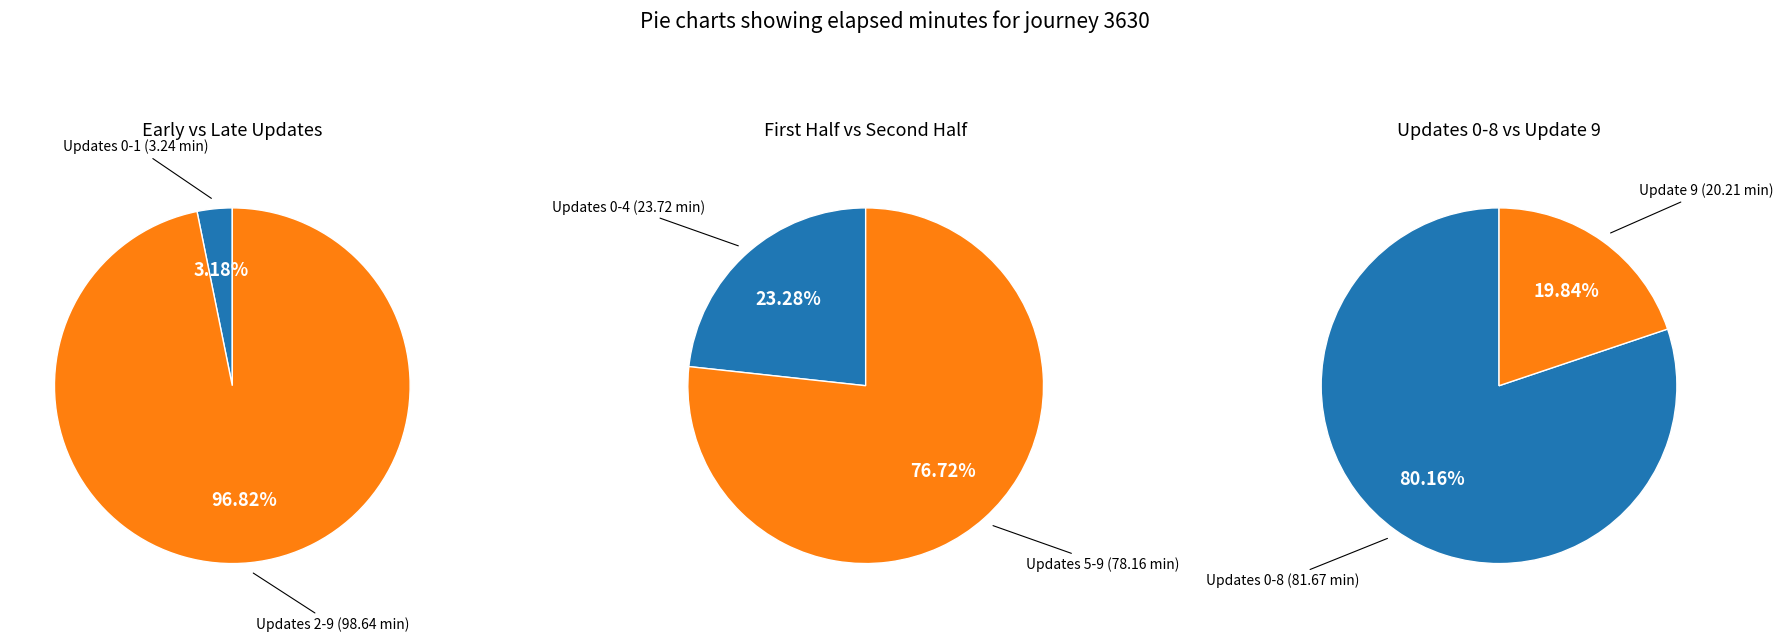

Between 8 and 2, which is larger?

8